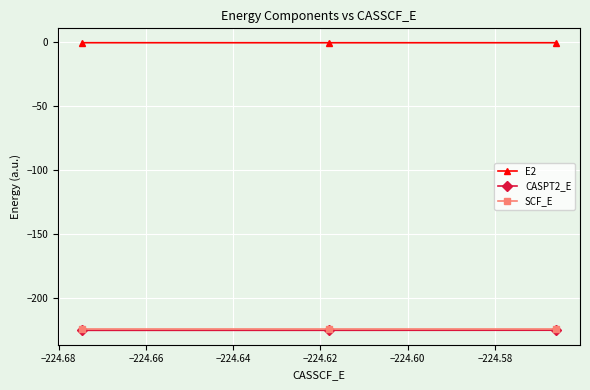

Is this an area chart (filled region under the line)?

No